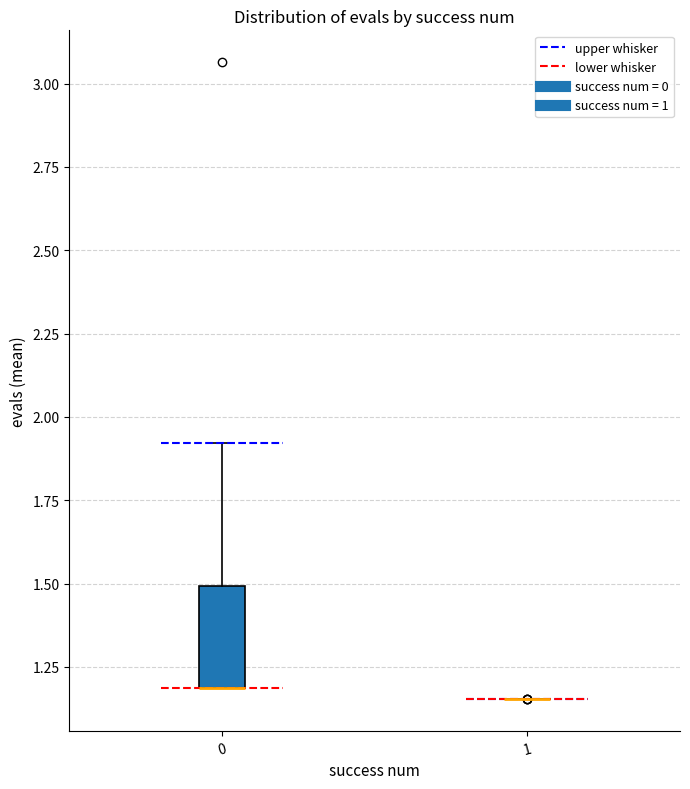

Comparing the boxes themselves (not the whiskers), which one is the tallest?

0